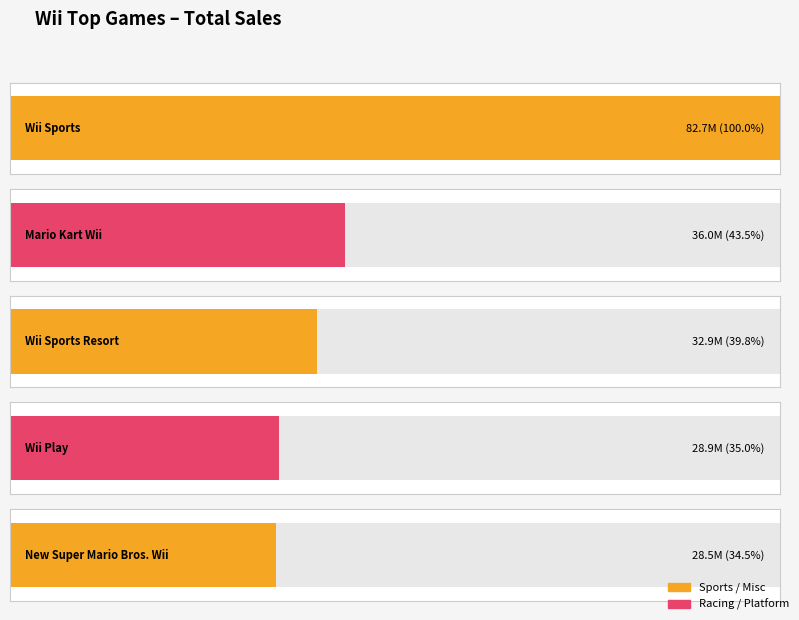

Reading right to left, list all the values displayed in this chart.

New Super Mario Bros. Wii=28510000	Wii Play=28920000	Wii Sports Resort=32900000	Mario Kart Wii=35980000	Wii Sports=82650000